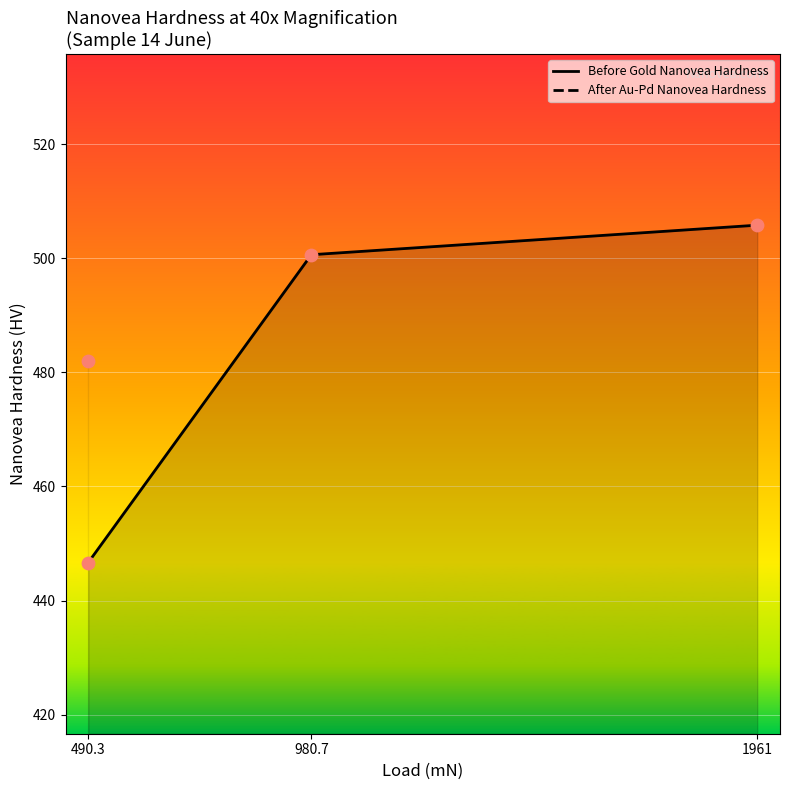

Approximately how many times larger is the value at 1961 compared to 490.3?

1.1